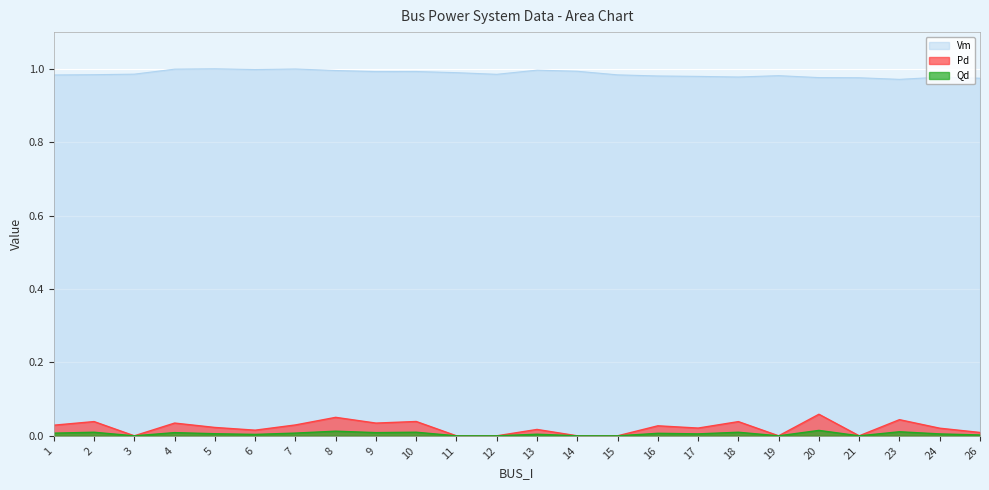

What is the sum of all Pd values?

0.5